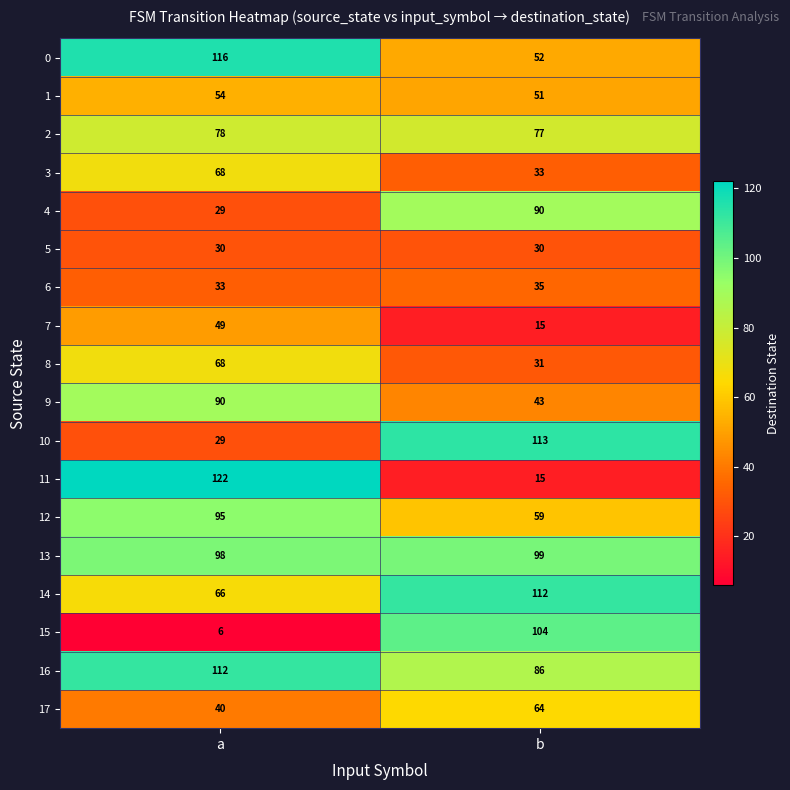

What is the sum of the 0 values at a and b?

168